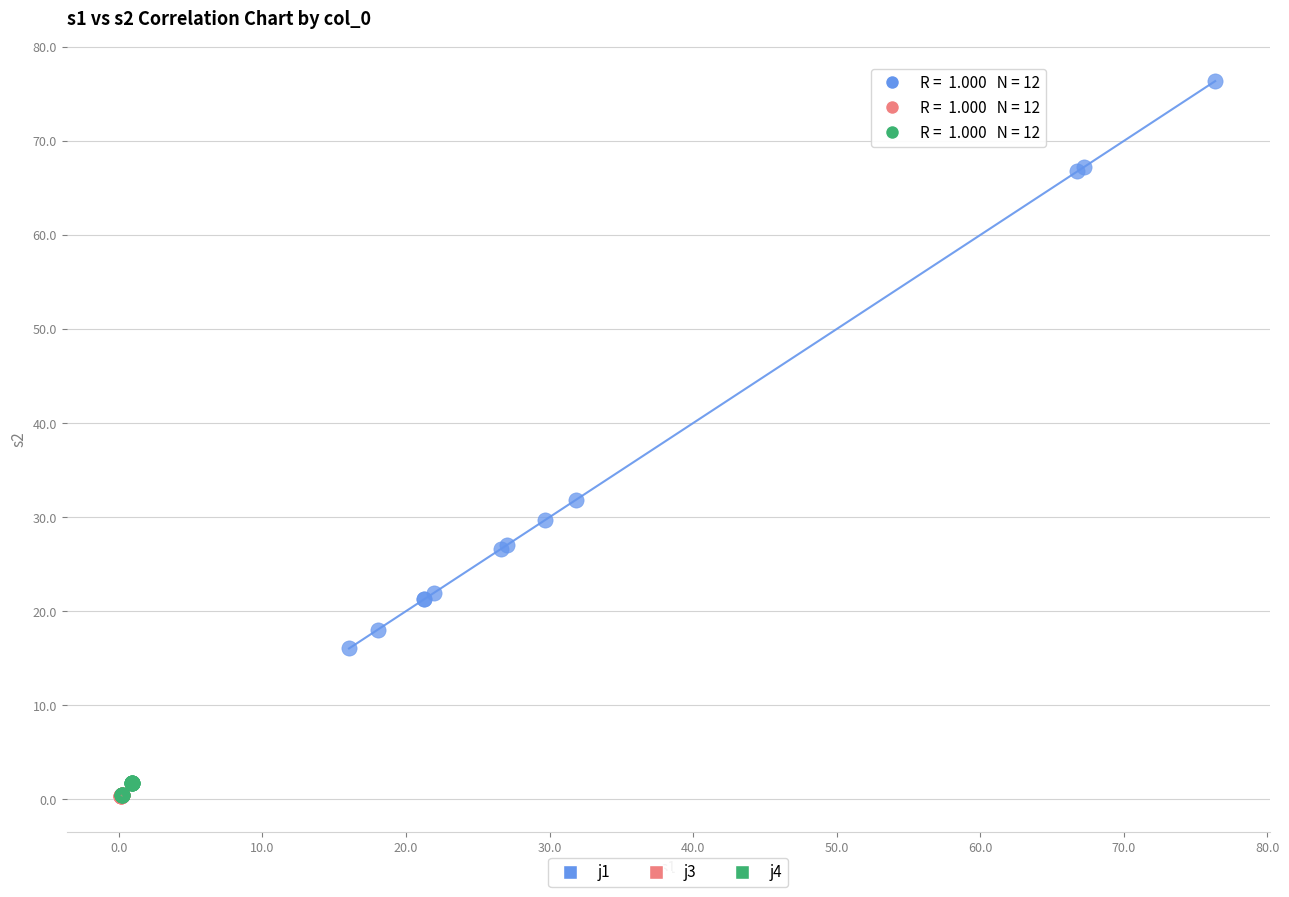

Which series has the widest spread of Y values?

j1